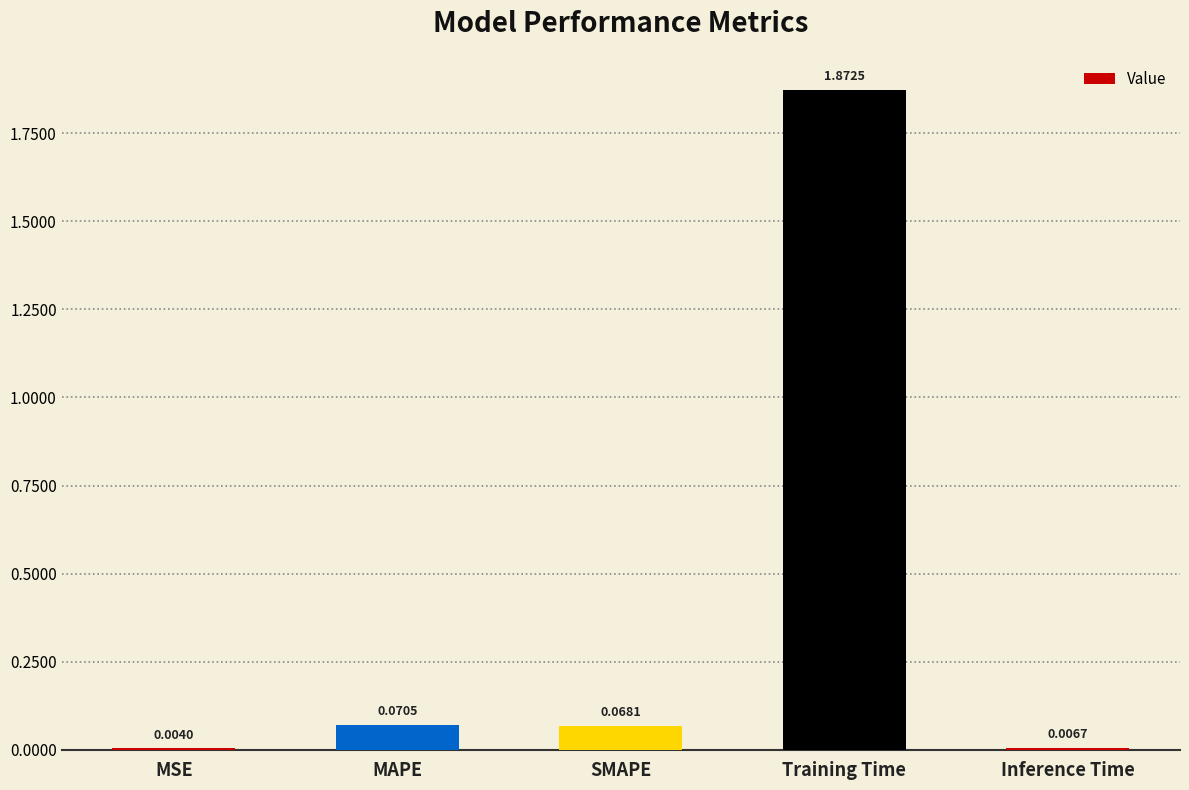

Which label corresponds to the largest value in the chart?

Training Time